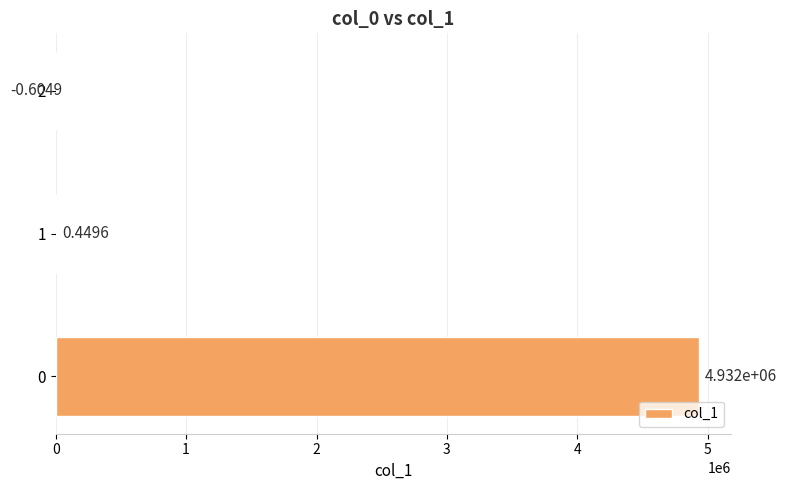

True or false: the data shows 8530008.6 at 0.

False